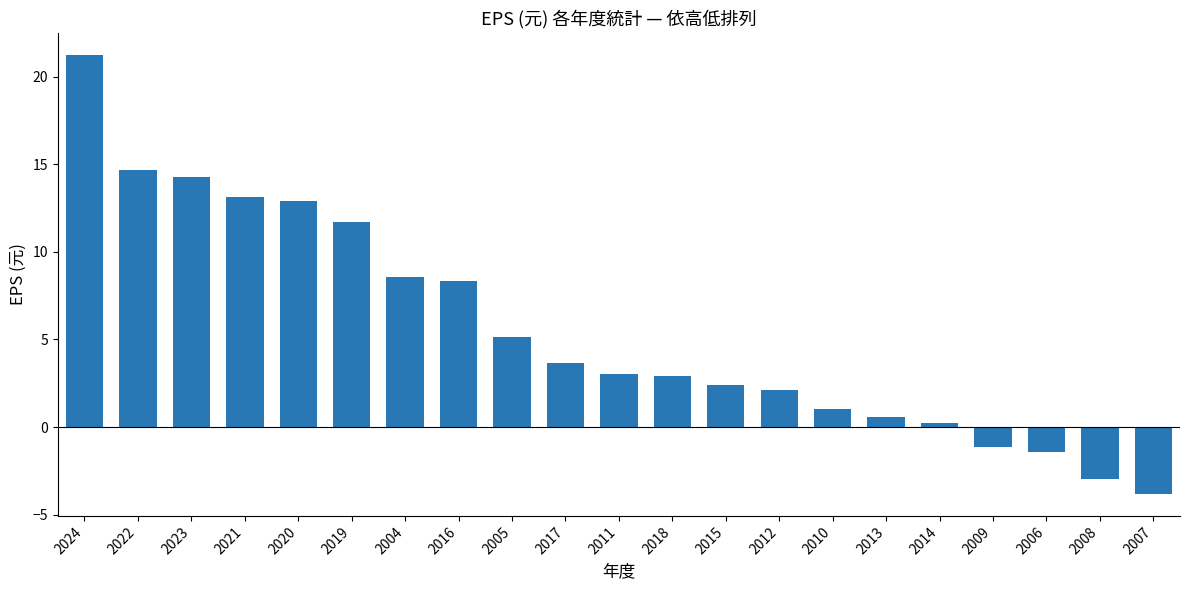

What is the value of the 19th bar from the left?

-1.4